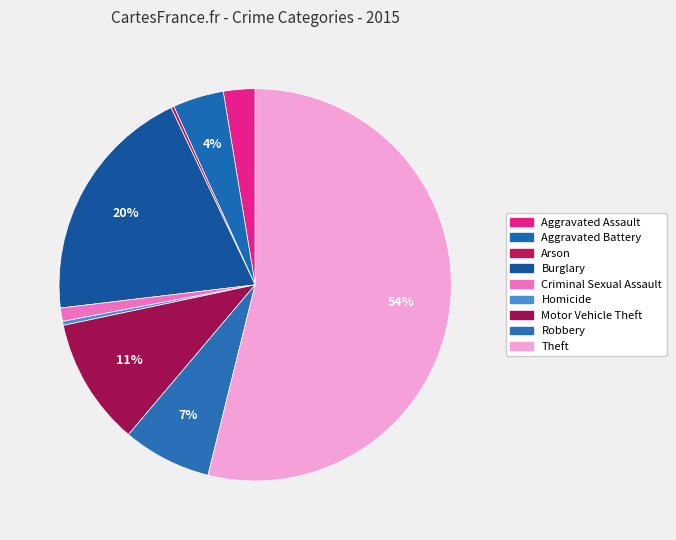

How much of the chart is everything except Theft?

46.1%